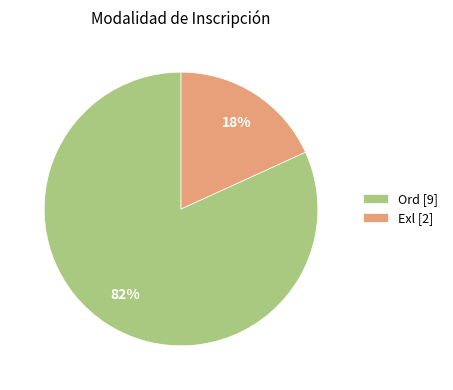

Is there any slice that represents more than half of the pie?

Yes